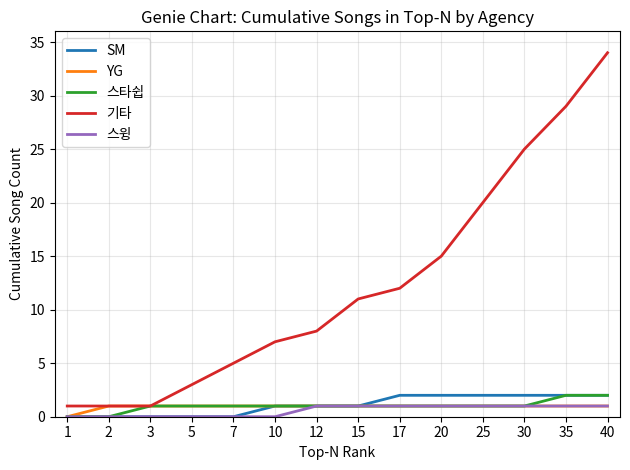

The 스타쉽 series shows 1 at 30. True or false?

True